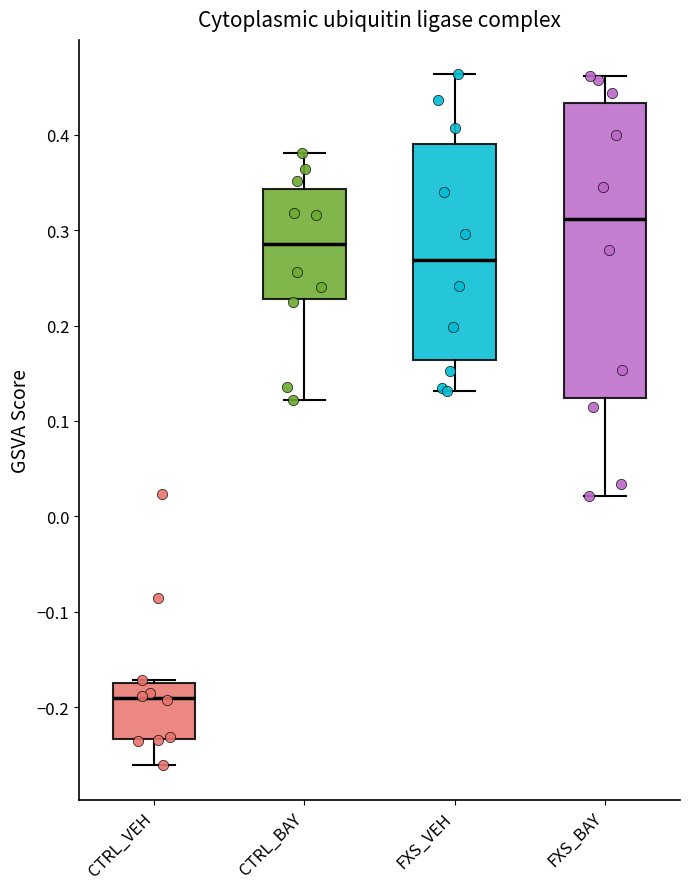

Which box's median line is the highest?

FXS_BAY